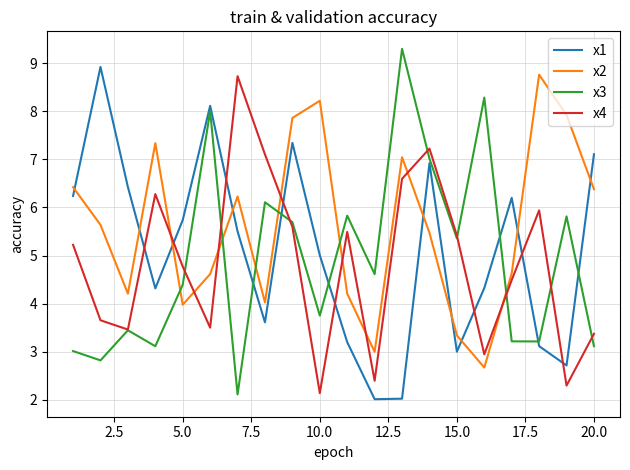

Which series has the largest total across all categories?

x2